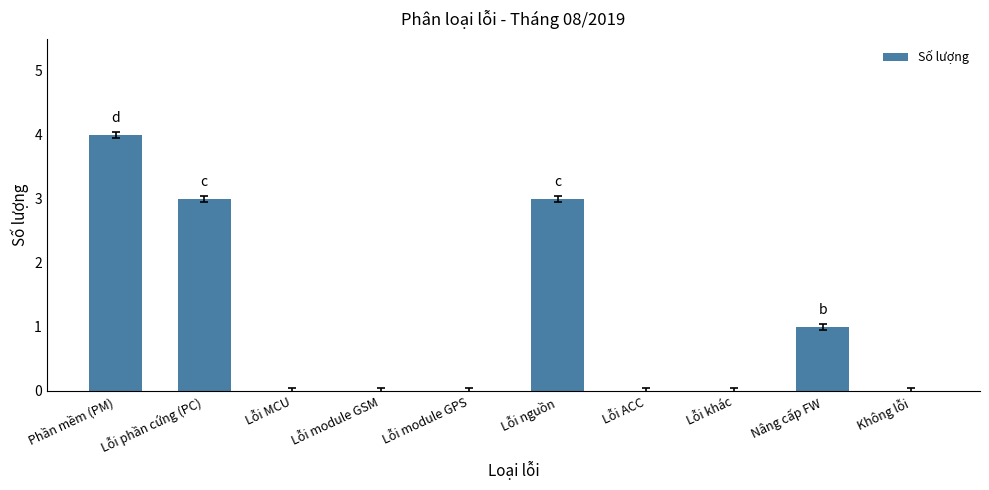

Reading left to right, list all the values displayed in this chart.

4	3	0	0	0	3	0	0	1	0